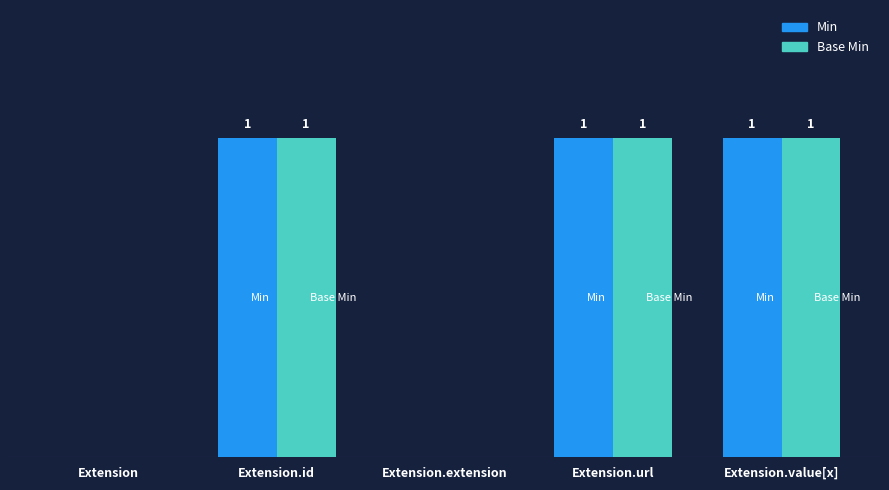

At Extension.value[x], list the series in order from smallest to largest.

Min, Base Min